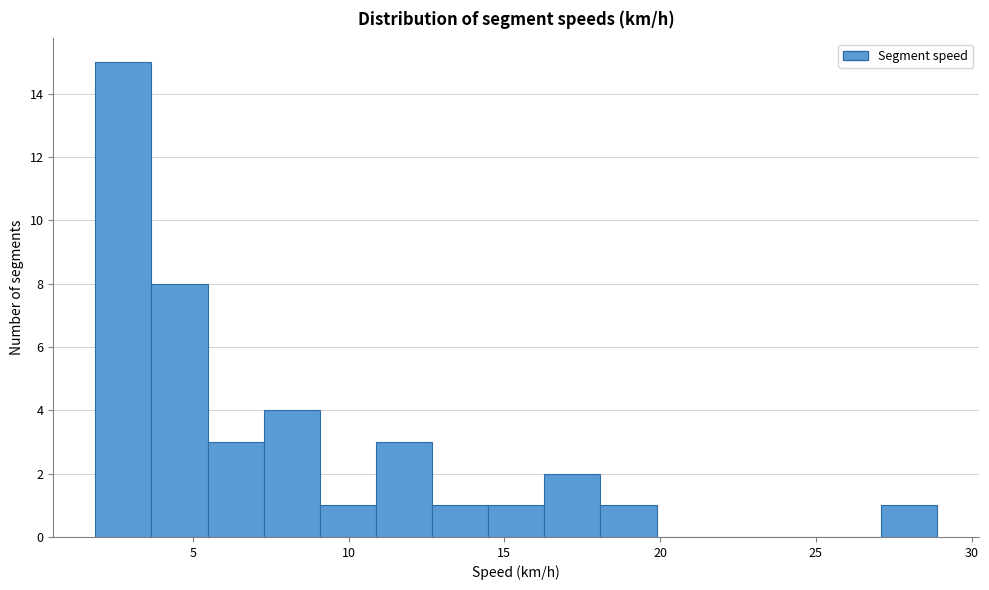

Around what value on the x-axis is the tallest bar? Give the approximate position of its centre, as read against the axis.

3.0